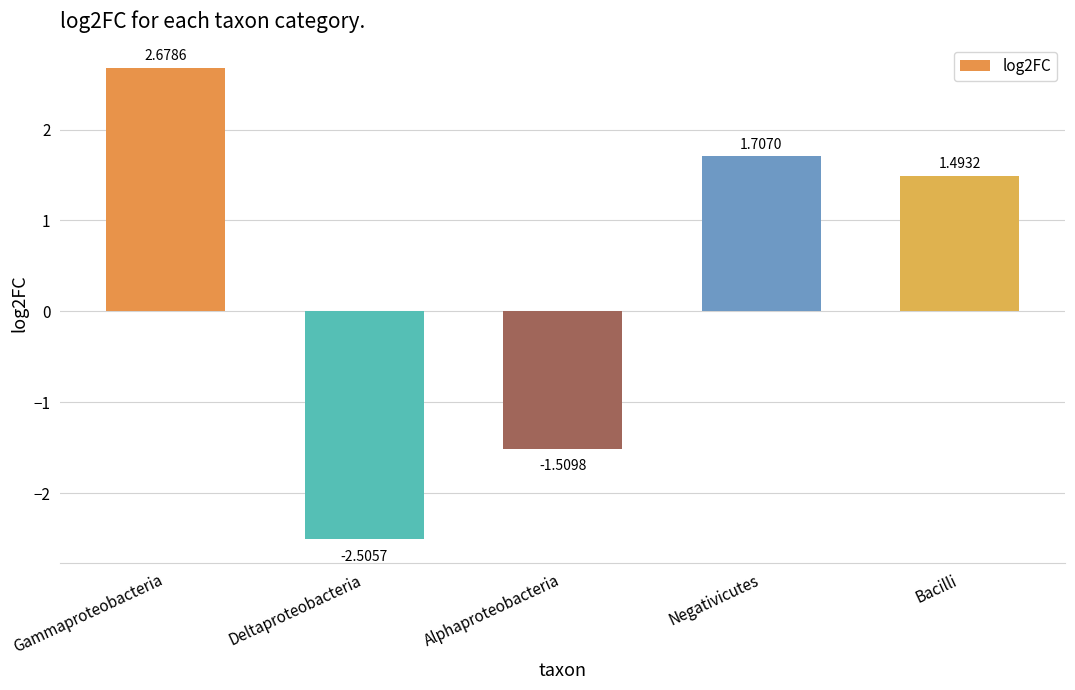

What is the label of the 3rd bar from the left?

Alphaproteobacteria